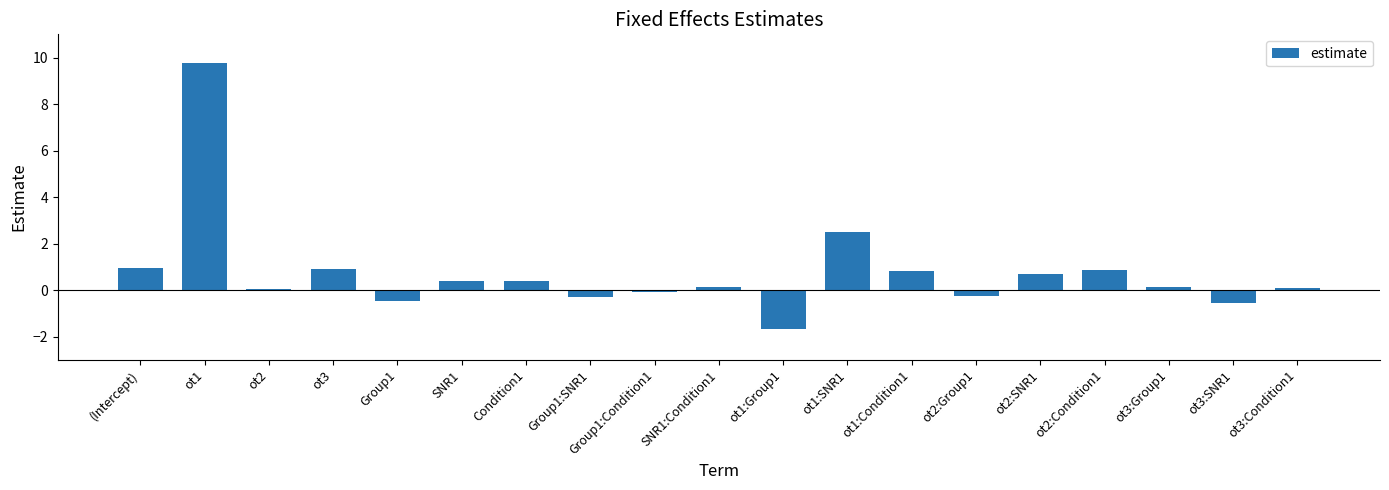

What is the sum of all values?

14.3